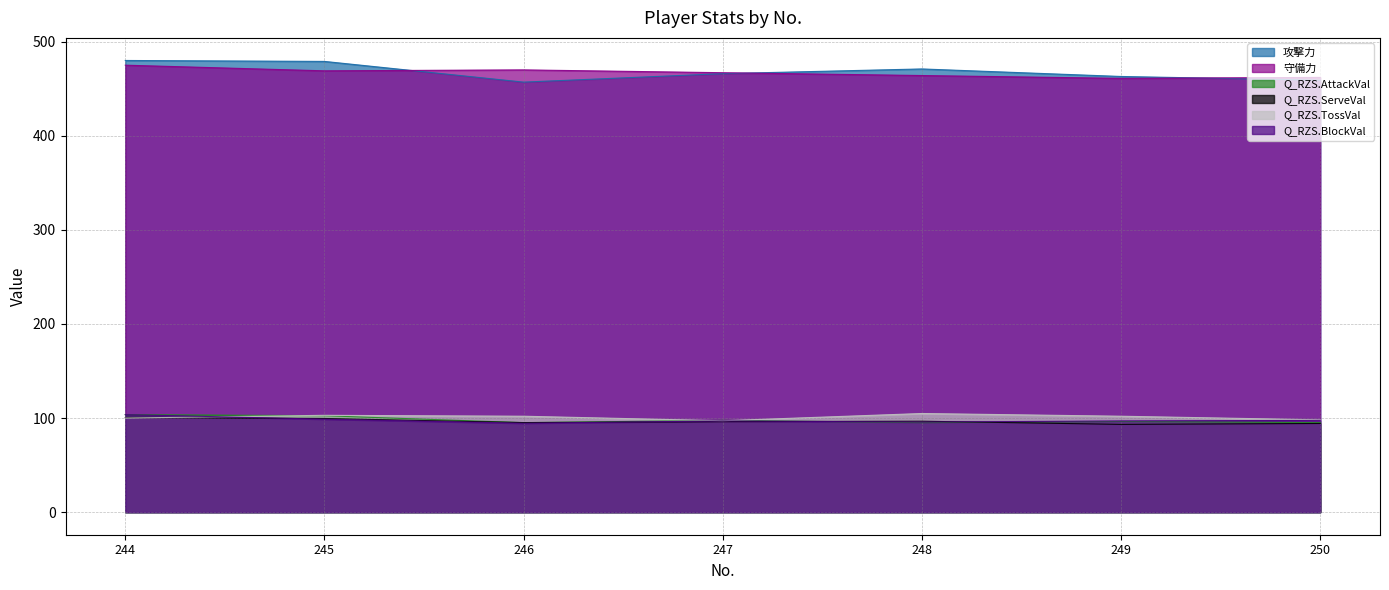

True or false: 守備力 has a value of 470.0 at 246.

True